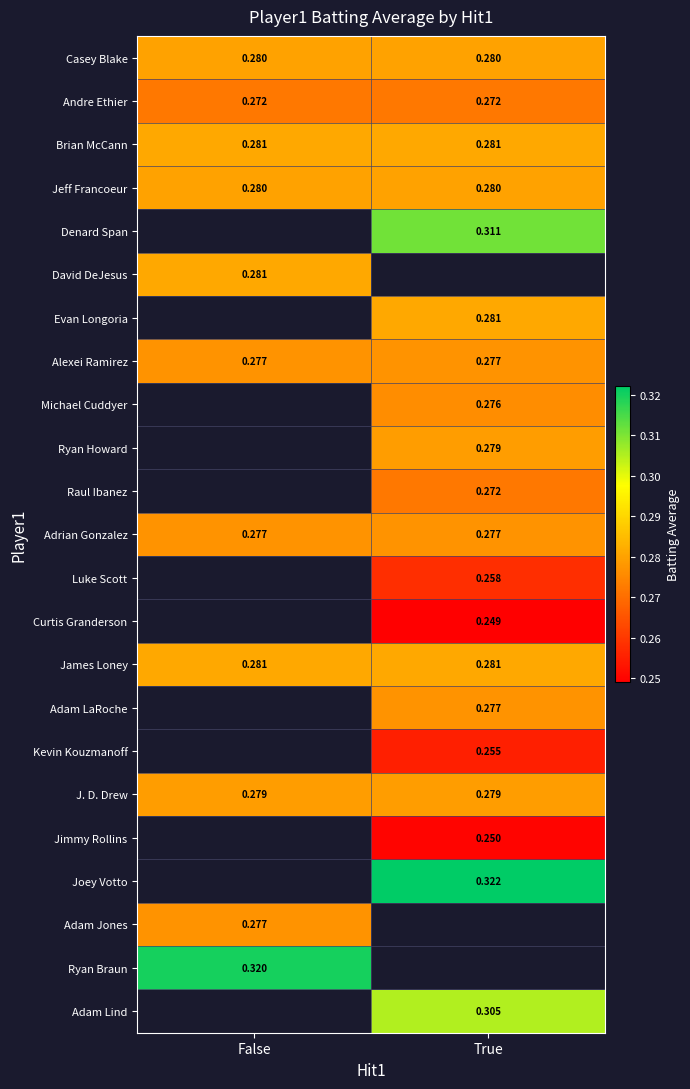

Is the value of Adrian Gonzalez at False greater than the value of David DeJesus at False?

No